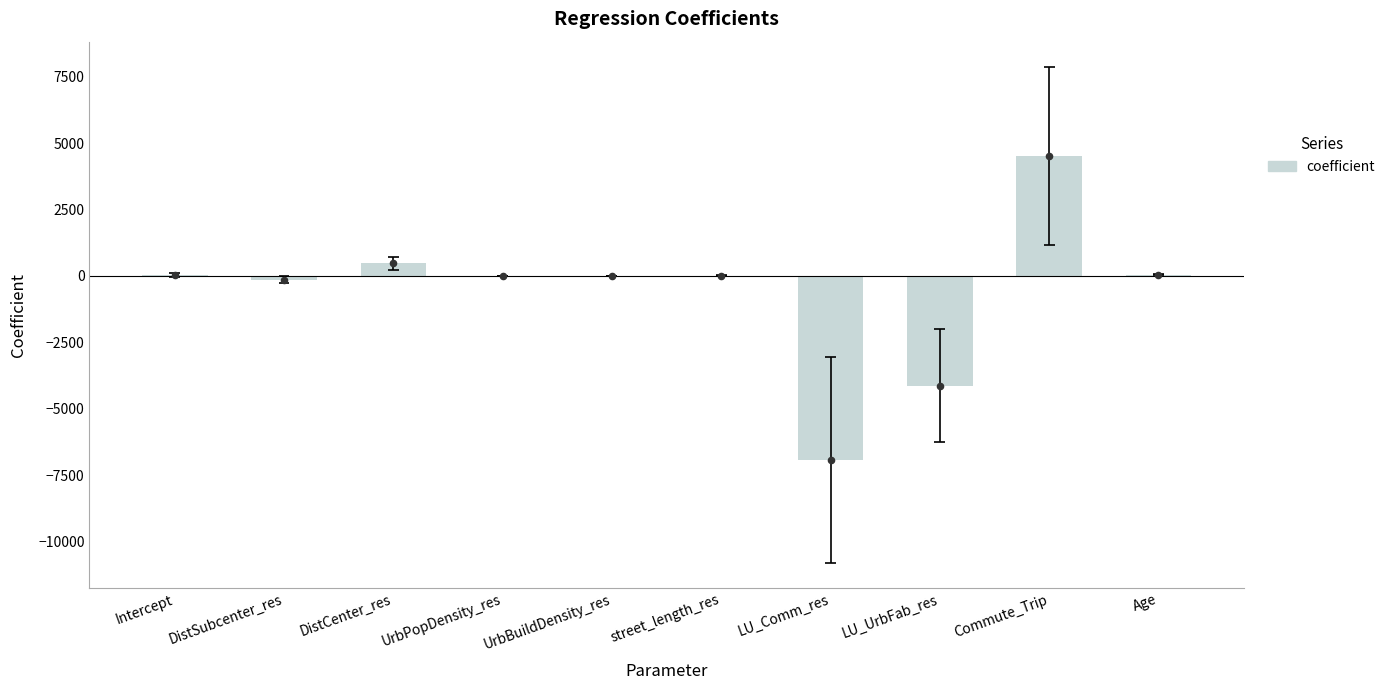

What is the change in value from LU_UrbFab_res to Age?

+4184.6